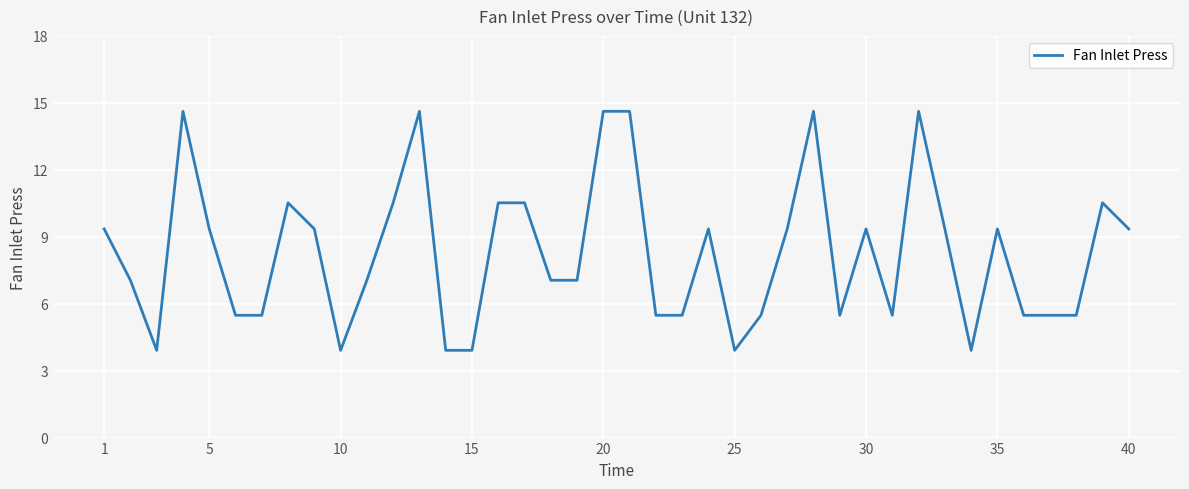

What is the greatest value displayed?

14.6